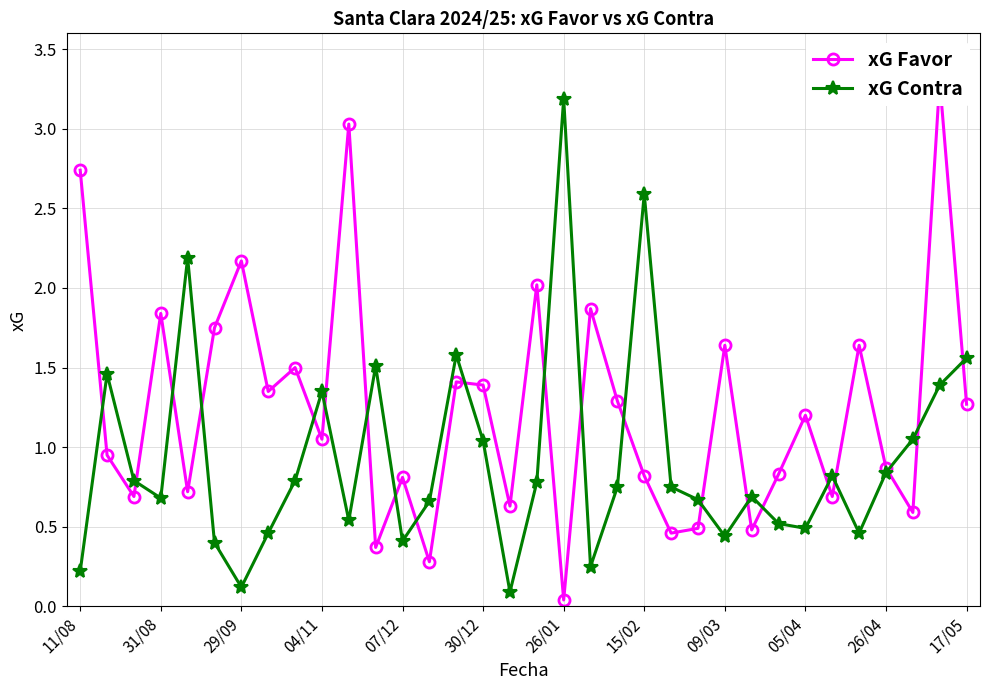

In xG Contra, how many points are lower than both neighbors (excluding endpoints)?

9